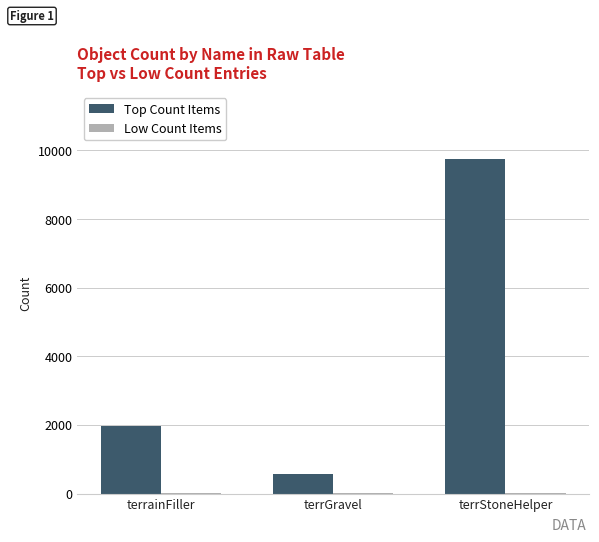

Between terrainFiller and terrStoneHelper, which series saw the biggest shift?

Top Count Items